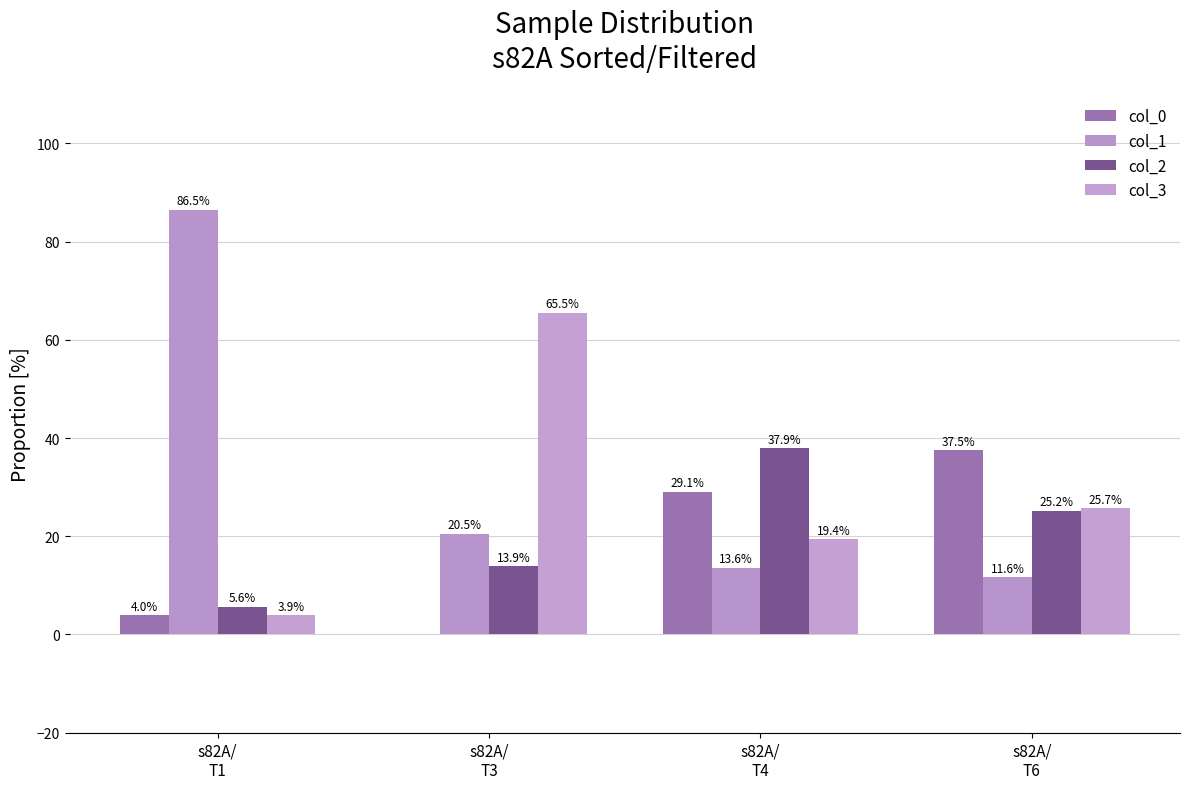

True or false: col_3 has a value of 3.9 at s82A/
T1.

True